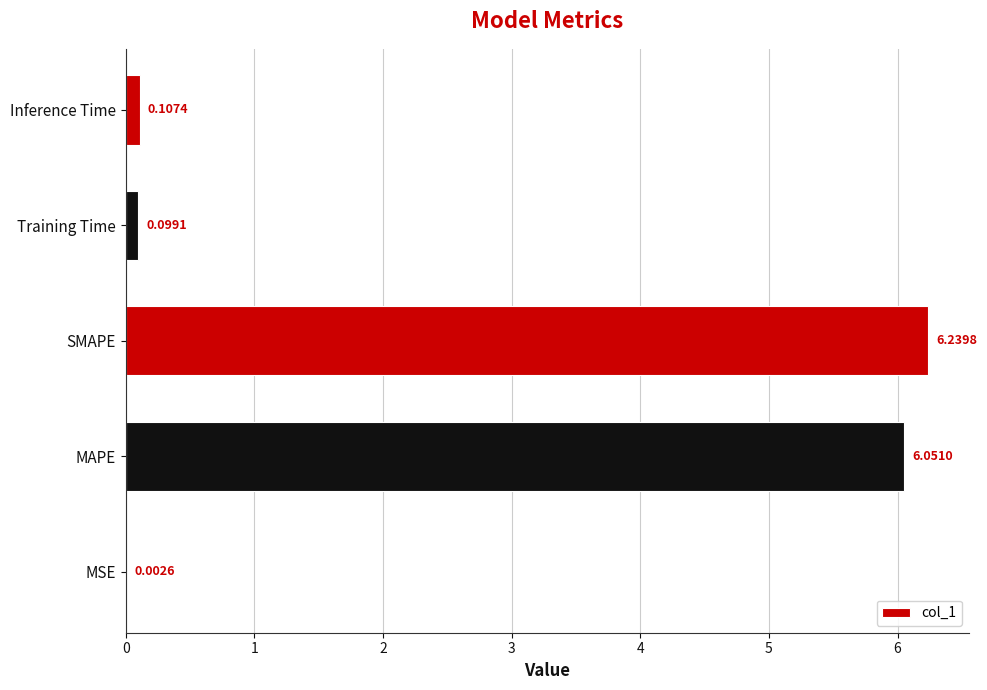

Are the bars grouped side by side (vs. stacked)?

No